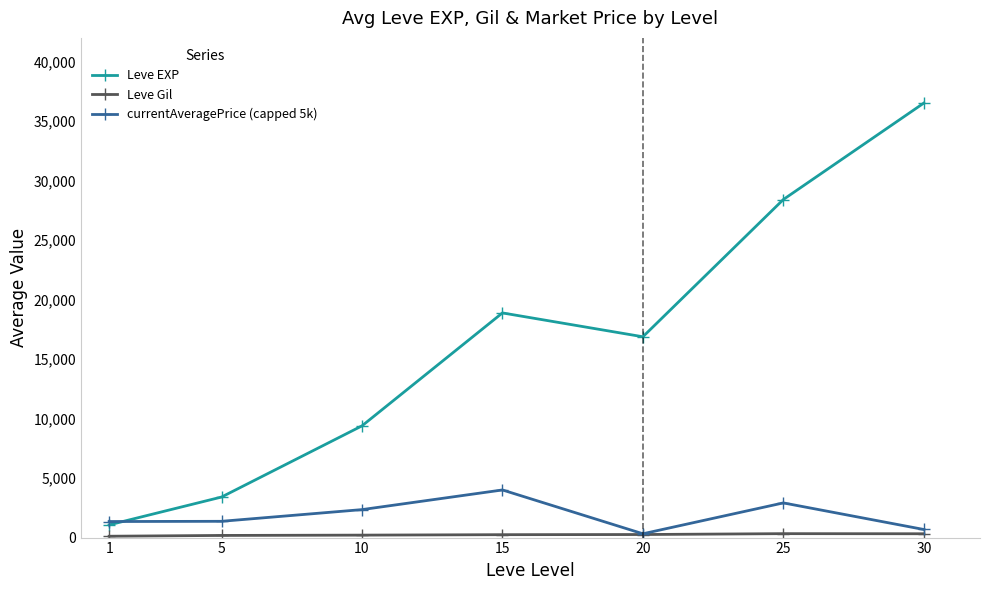

Count the number of data series in this chart.

3